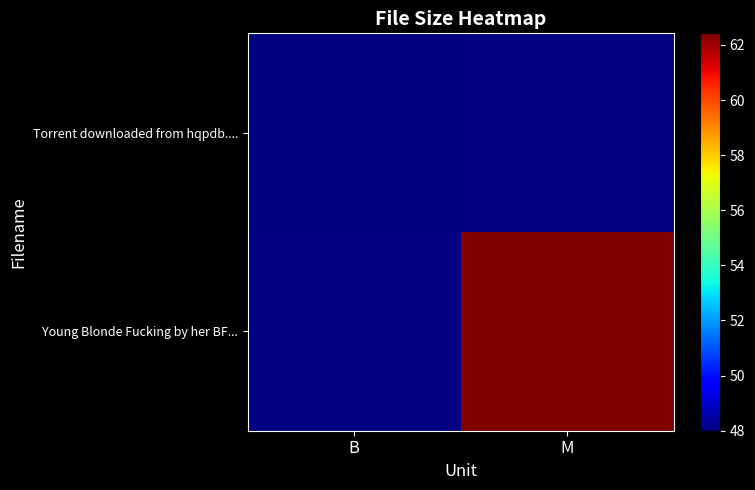

What is the greatest value displayed?

62.4